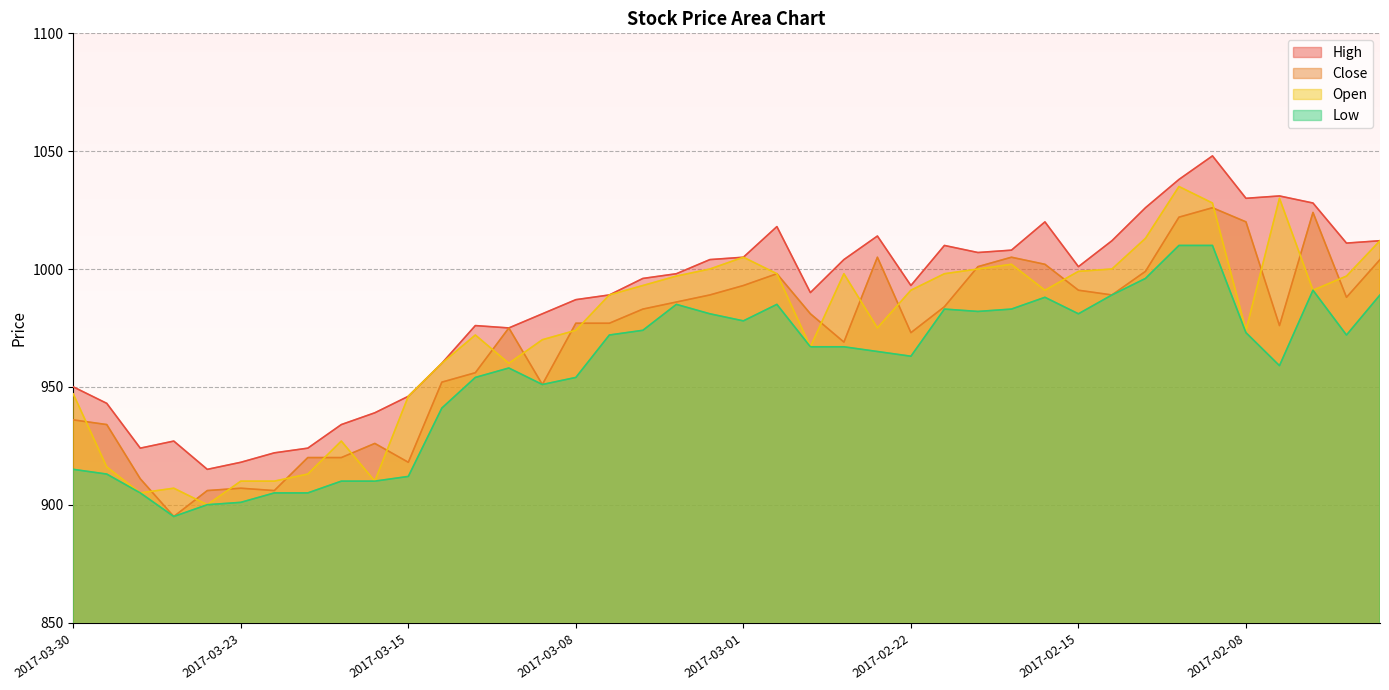

Does the chart display data point markers on the line(s)?

No